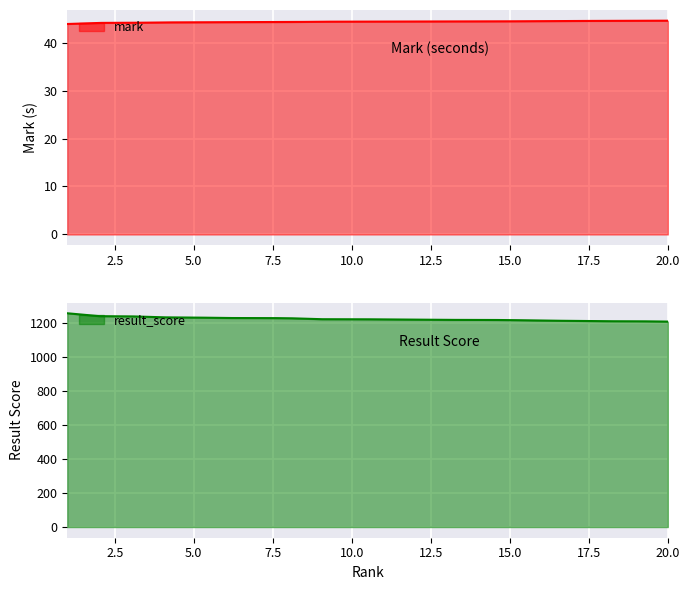

True or false: result_score and mark intersect in this chart.

False